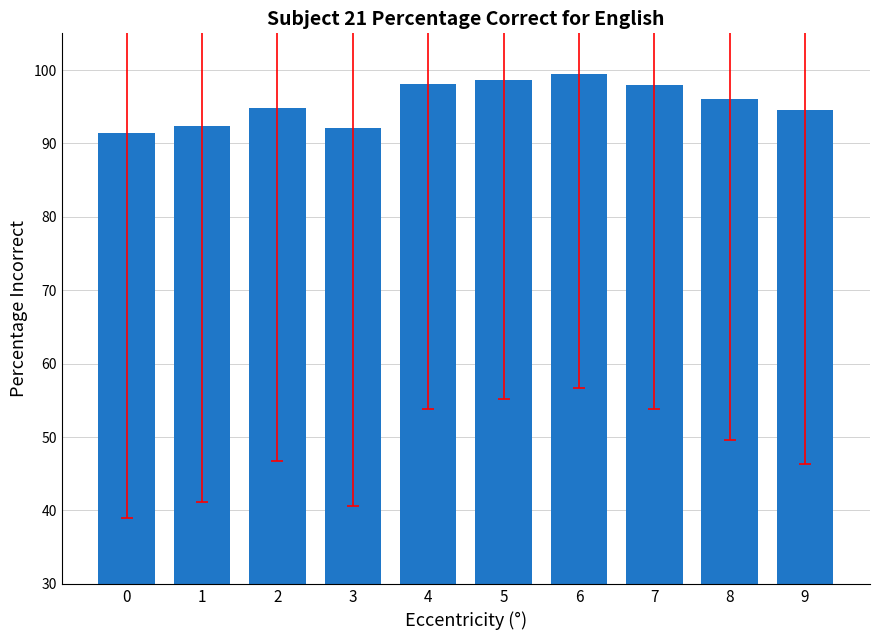

What is the change in value from 7 to 8?

-2.0